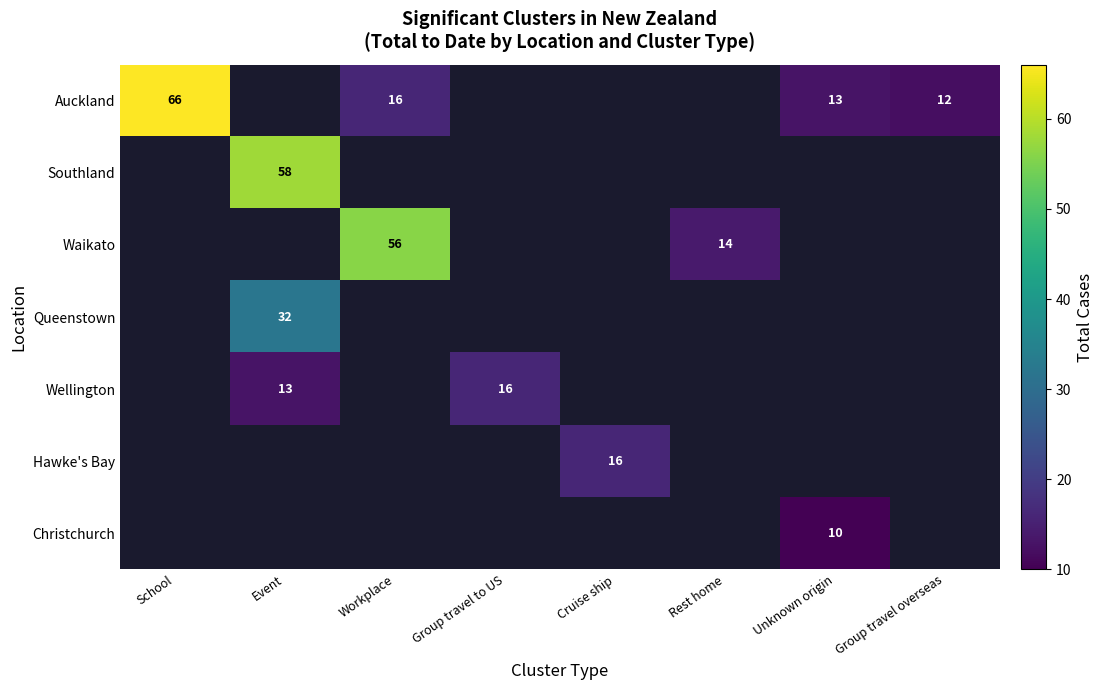

Is it true that Wellington equals 16 at Group travel to US?

True